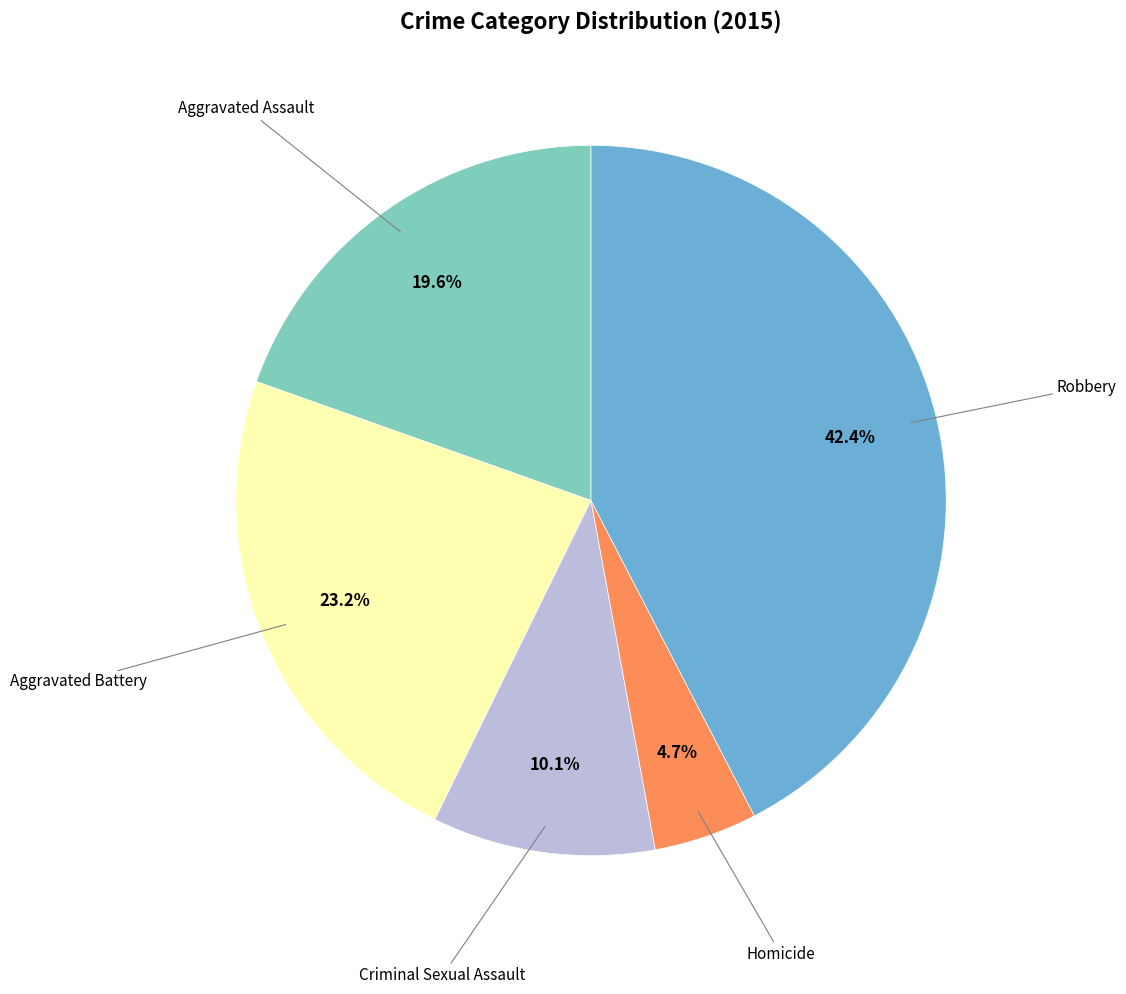

Does any single category account for the majority?

No